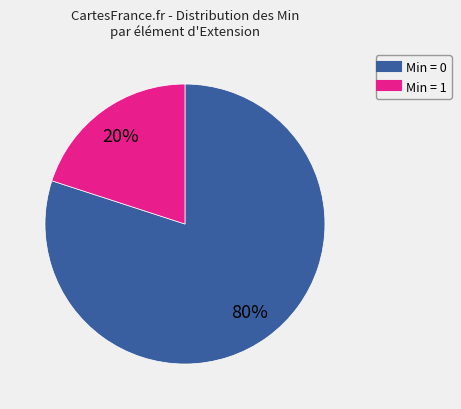

How many slices are in this pie chart?

2